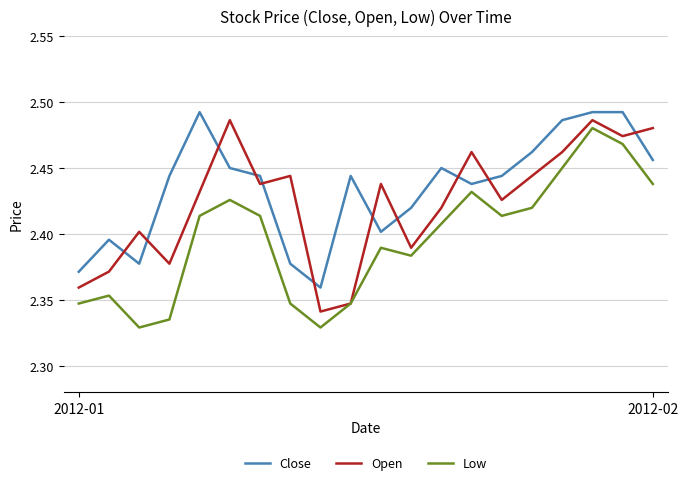

True or false: Low and Close intersect in this chart.

False